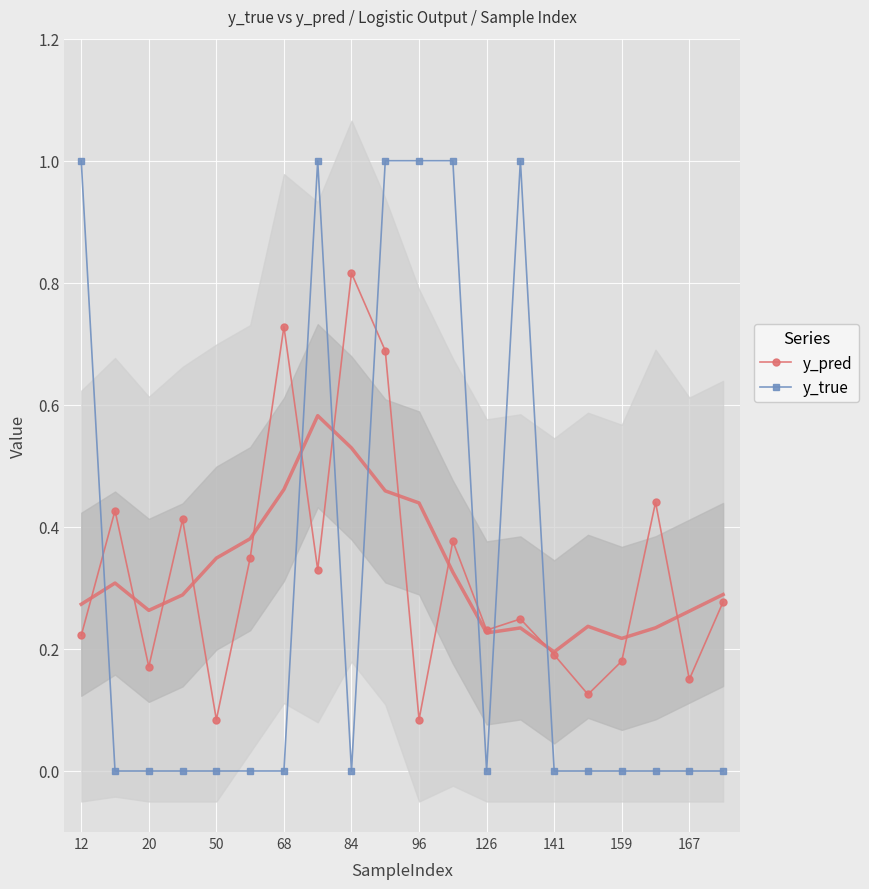

How many categories are shown in the chart?

20